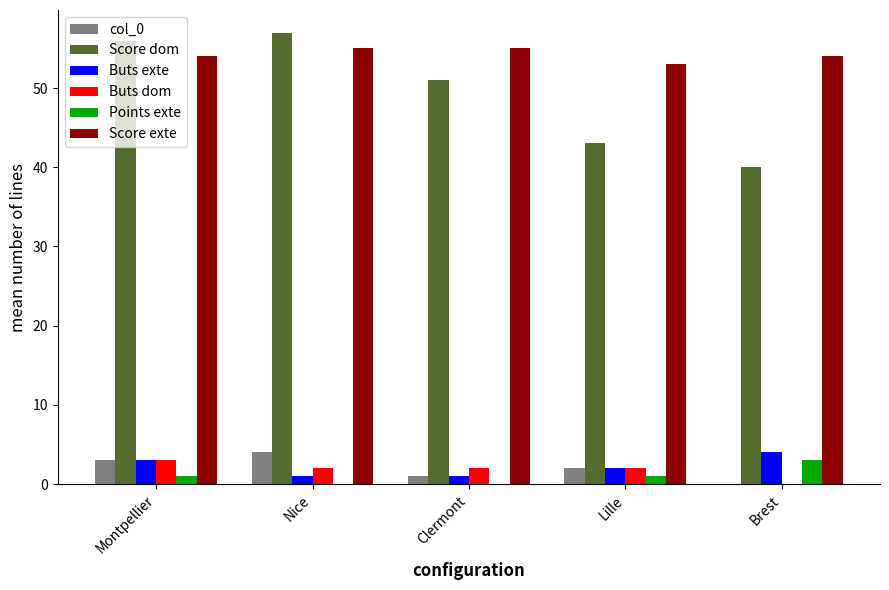

Between Montpellier and Nice, which series saw the biggest shift?

Buts exte